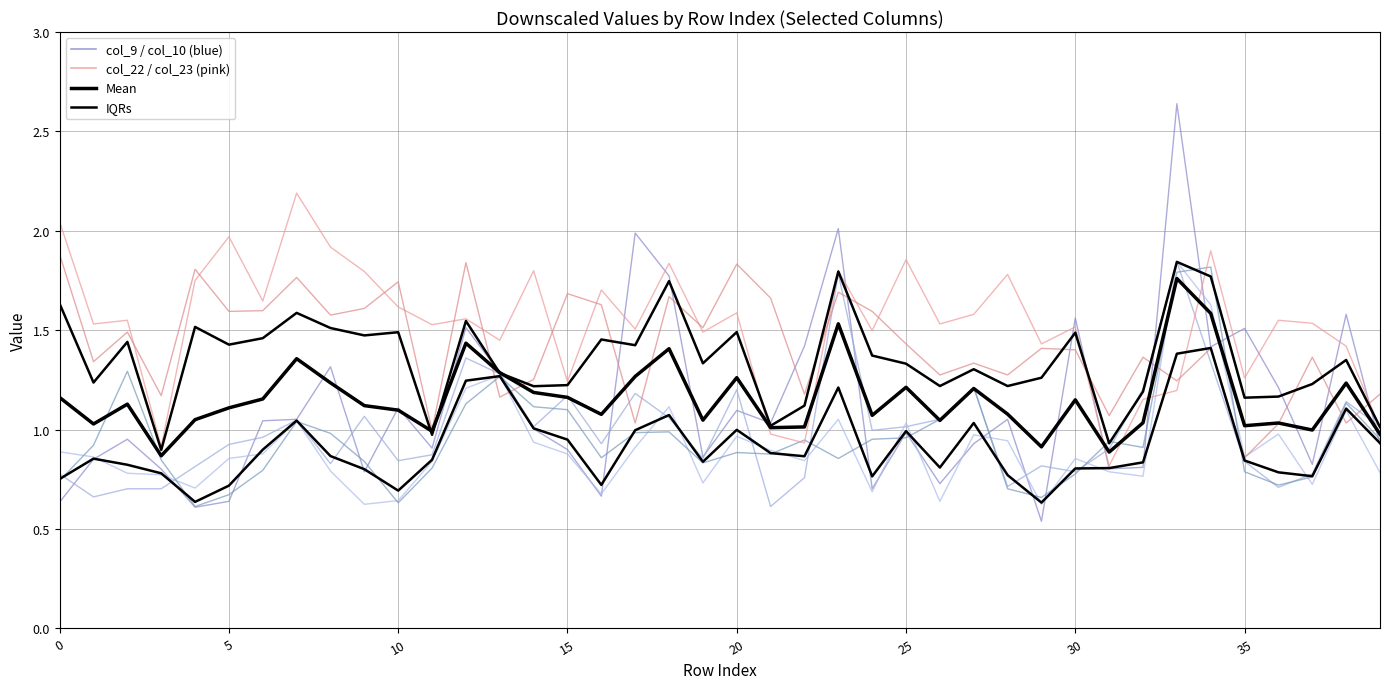

Does the chart have visible grid lines?

Yes